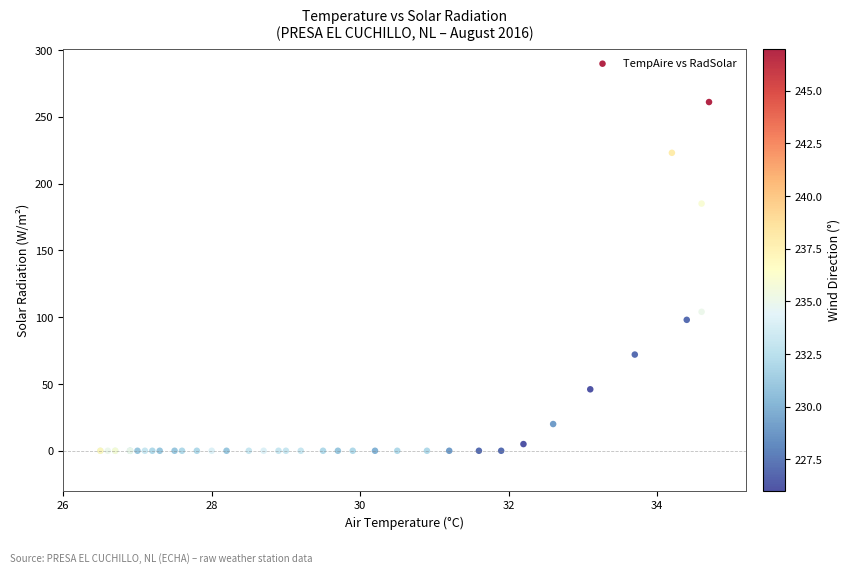

What Y value in the scatter plot is closest to 130?

104